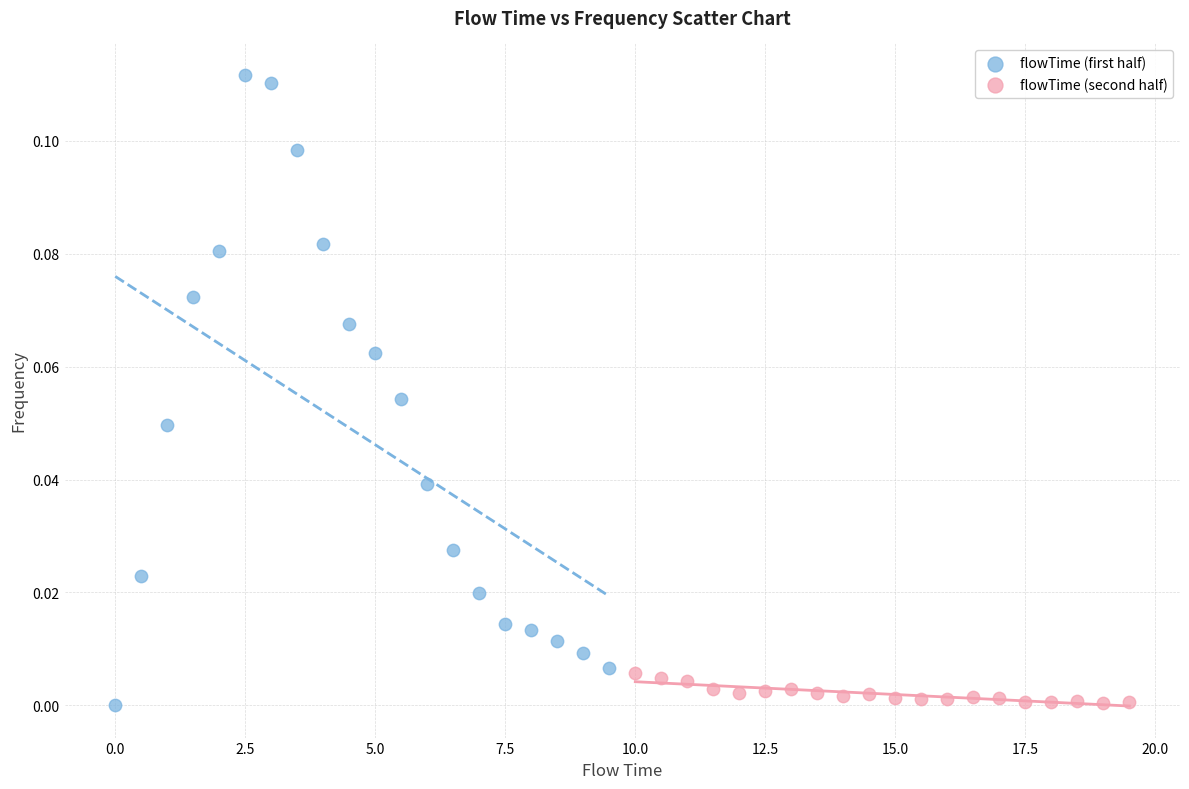

Which series contains the highest Y value?

flowTime (first half)